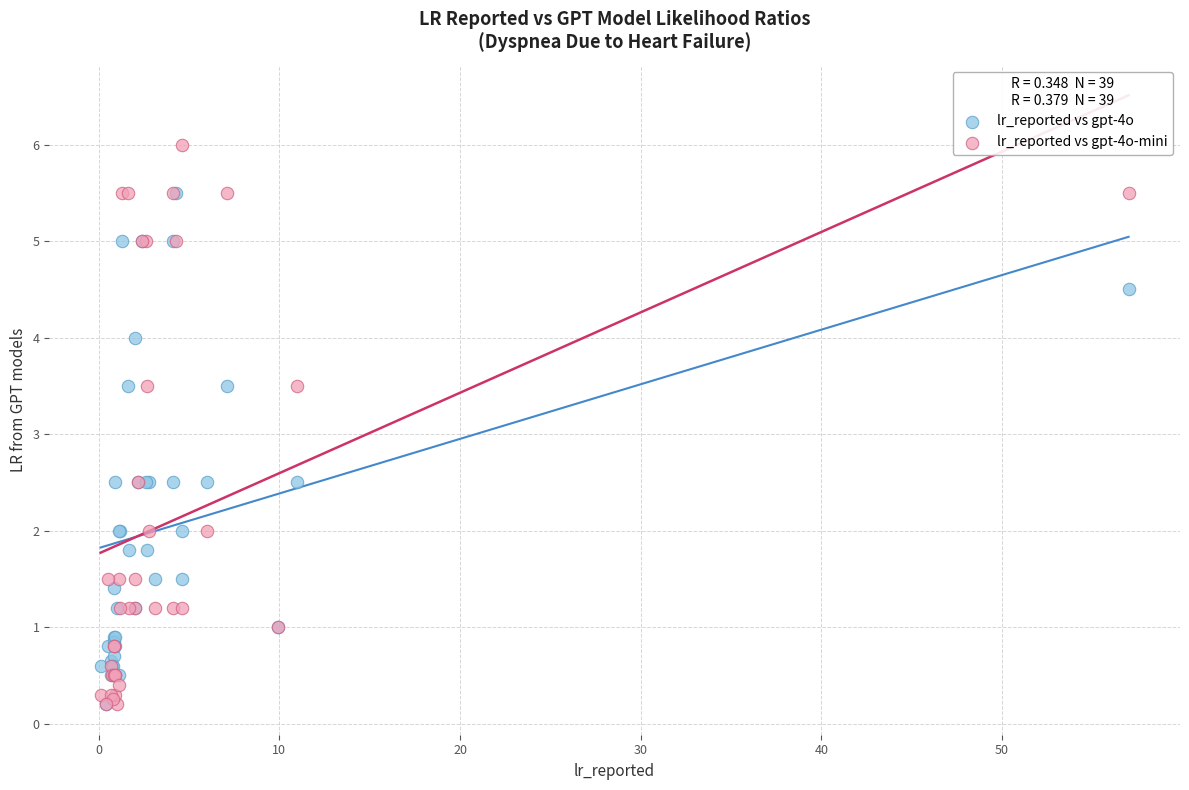

What are all the series names shown in the legend?

lr_reported vs gpt-4o, lr_reported vs gpt-4o-mini